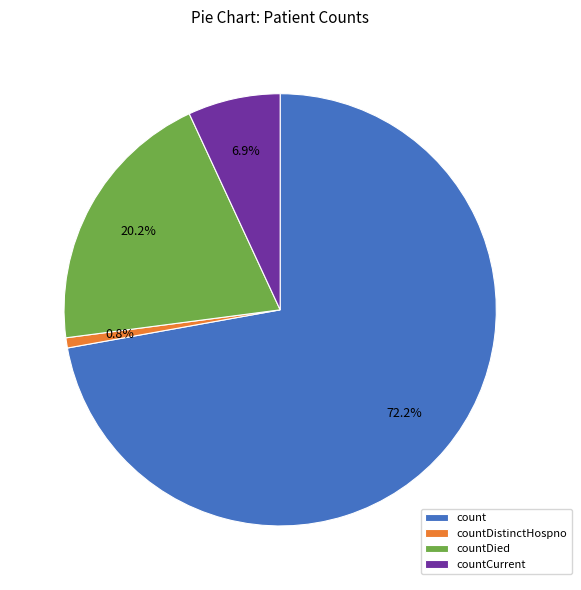

Is there a majority slice in this chart?

Yes